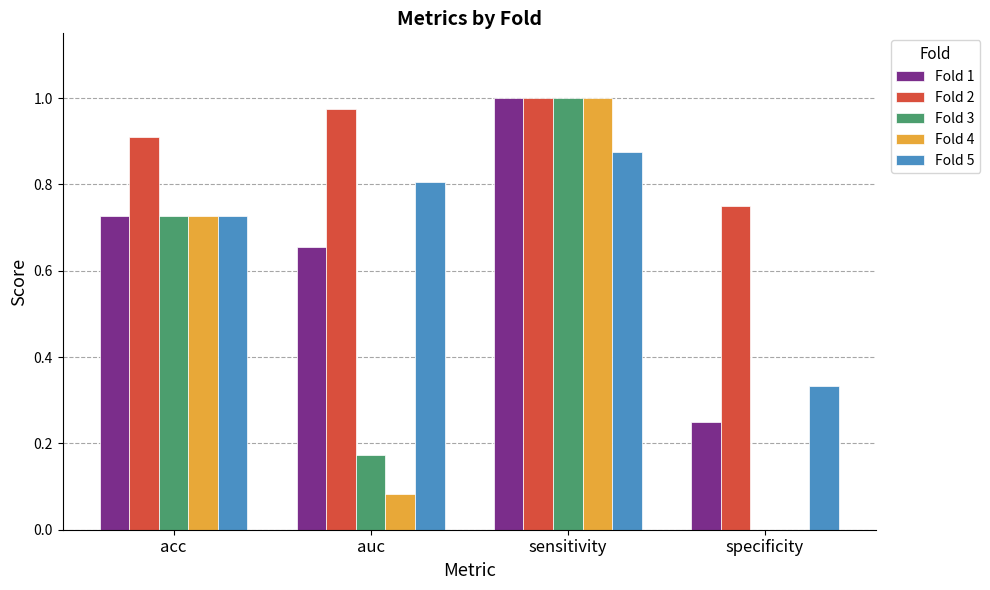

What is the total value across all series at auc?

2.7